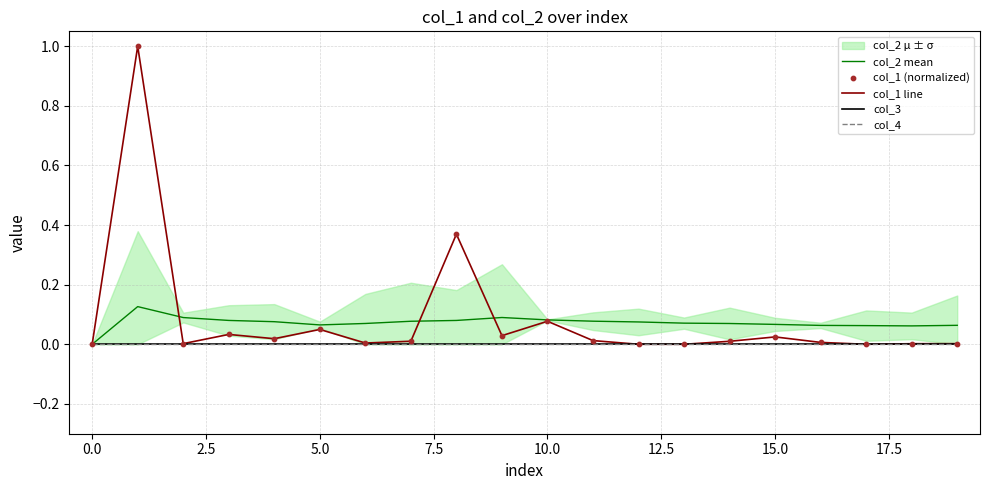

Which series contains the lowest Y value?

col_2 mean